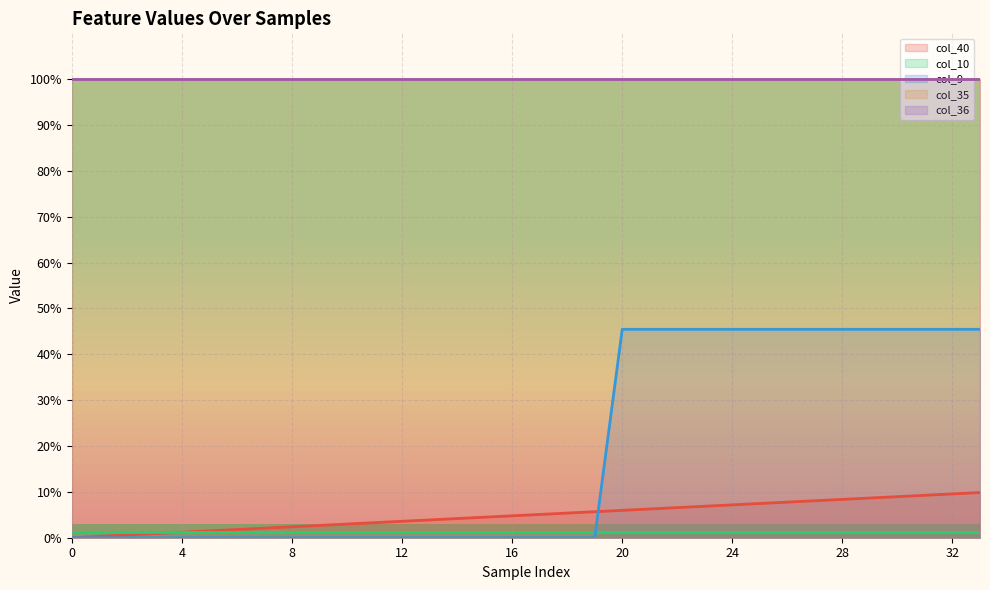

Rank the series at 24 from lowest to highest value.

col_10, col_40, col_9, col_35, col_36